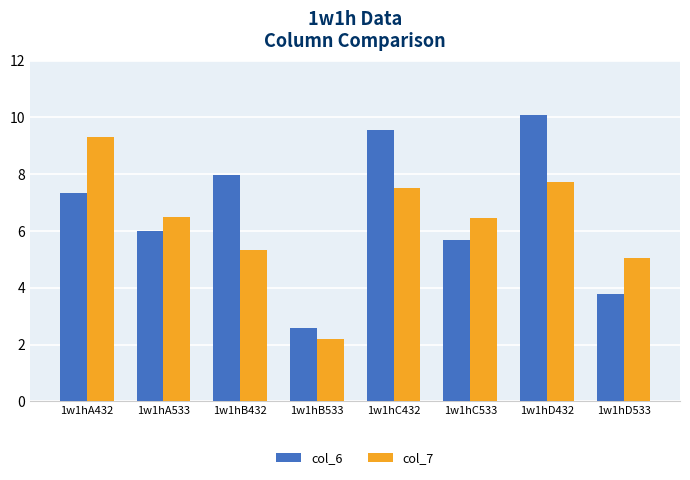

Reading left to right, what are all the values shown in this chart?

col_6: 1w1hA432=7.3	1w1hA533=6.0	1w1hB432=8.0	1w1hB533=2.6	1w1hC432=9.6	1w1hC533=5.7	1w1hD432=10.1	1w1hD533=3.8
col_7: 1w1hA432=9.3	1w1hA533=6.5	1w1hB432=5.3	1w1hB533=2.2	1w1hC432=7.5	1w1hC533=6.5	1w1hD432=7.7	1w1hD533=5.0